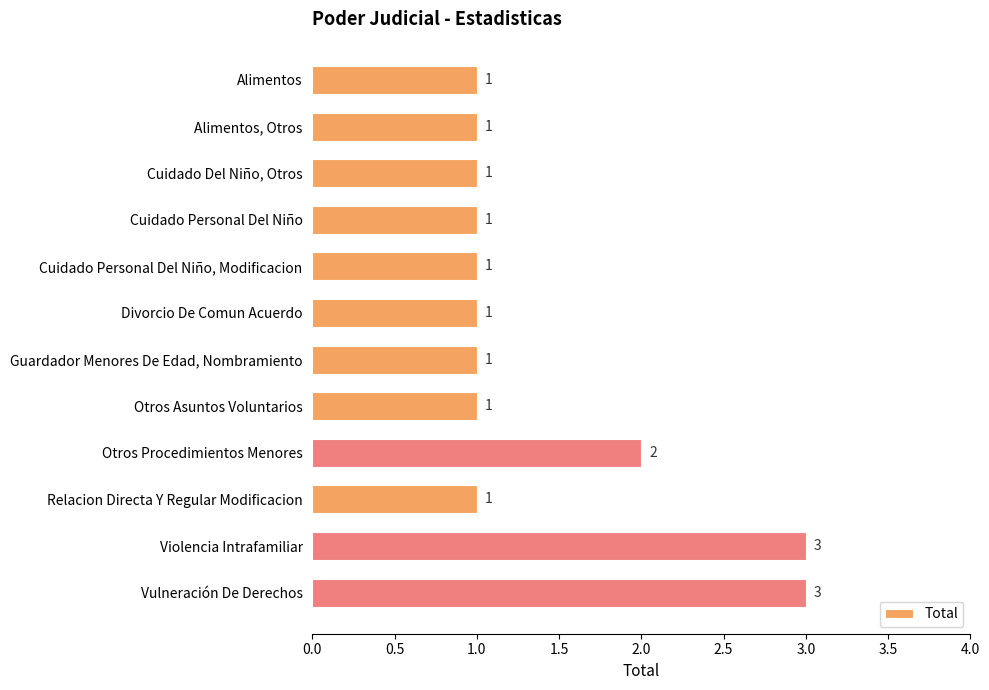

Reading top to bottom, list all the values displayed in this chart.

Alimentos=1	Alimentos, Otros=1	Cuidado Del Niño, Otros=1	Cuidado Personal Del Niño=1	Cuidado Personal Del Niño, Modificacion=1	Divorcio De Comun Acuerdo=1	Guardador Menores De Edad, Nombramiento=1	Otros Asuntos Voluntarios=1	Otros Procedimientos Menores=2	Relacion Directa Y Regular Modificacion=1	Violencia Intrafamiliar=3	Vulneración De Derechos=3